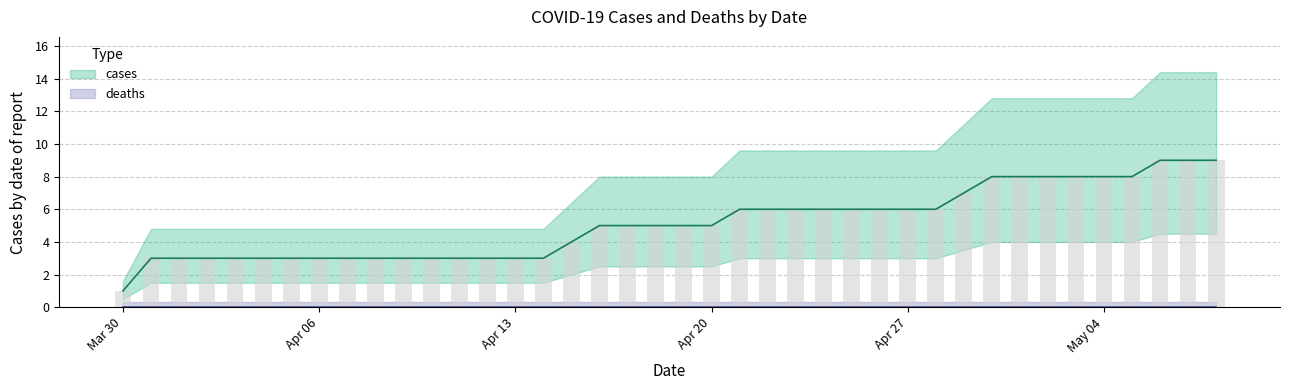

Does the chart contain stacked bars?

No